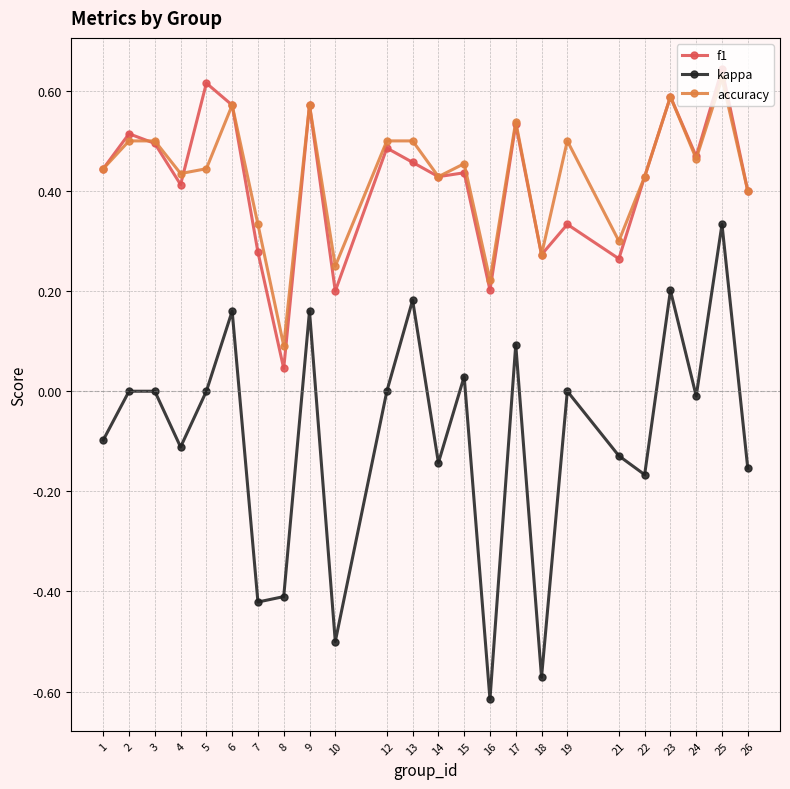

Which series has the largest total across all categories?

accuracy